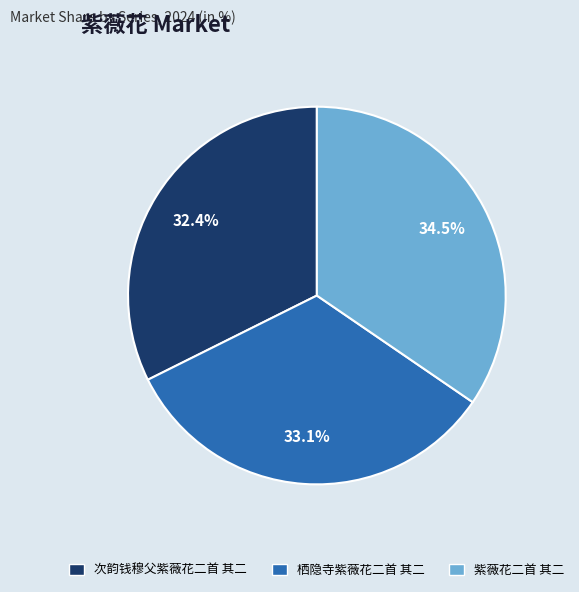

How much of the chart is everything except 栖隐寺紫薇花二首 其二?

66.9%